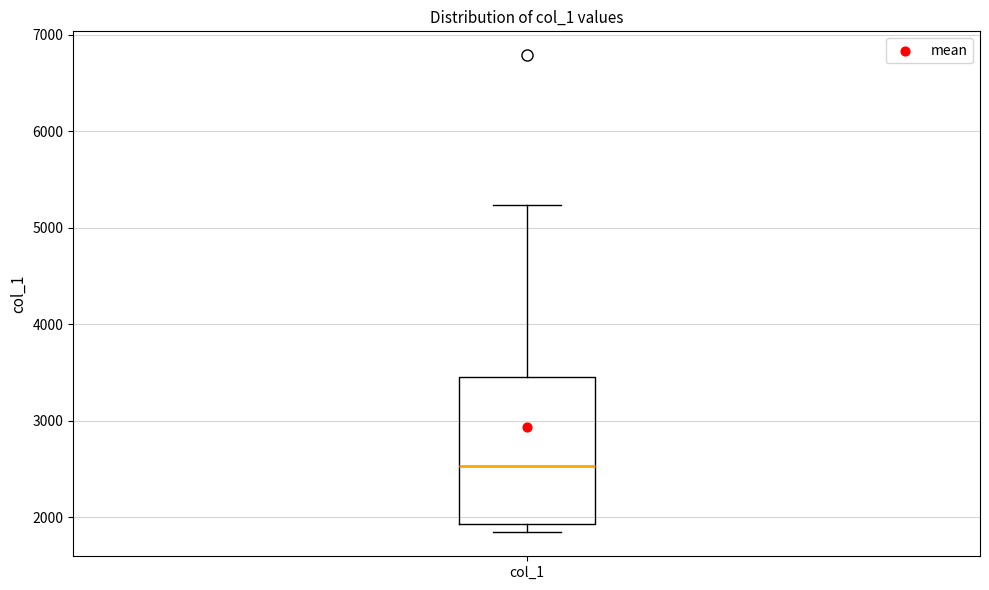

Transcribe this box plot: give where the median line is, the range the box spans, and where the two whiskers end, as read against the y-axis. The values are not printed on the chart, so give them approximately, as read against the axis.

median 2500, box 1900 to 3500, whiskers 1800 to 5200